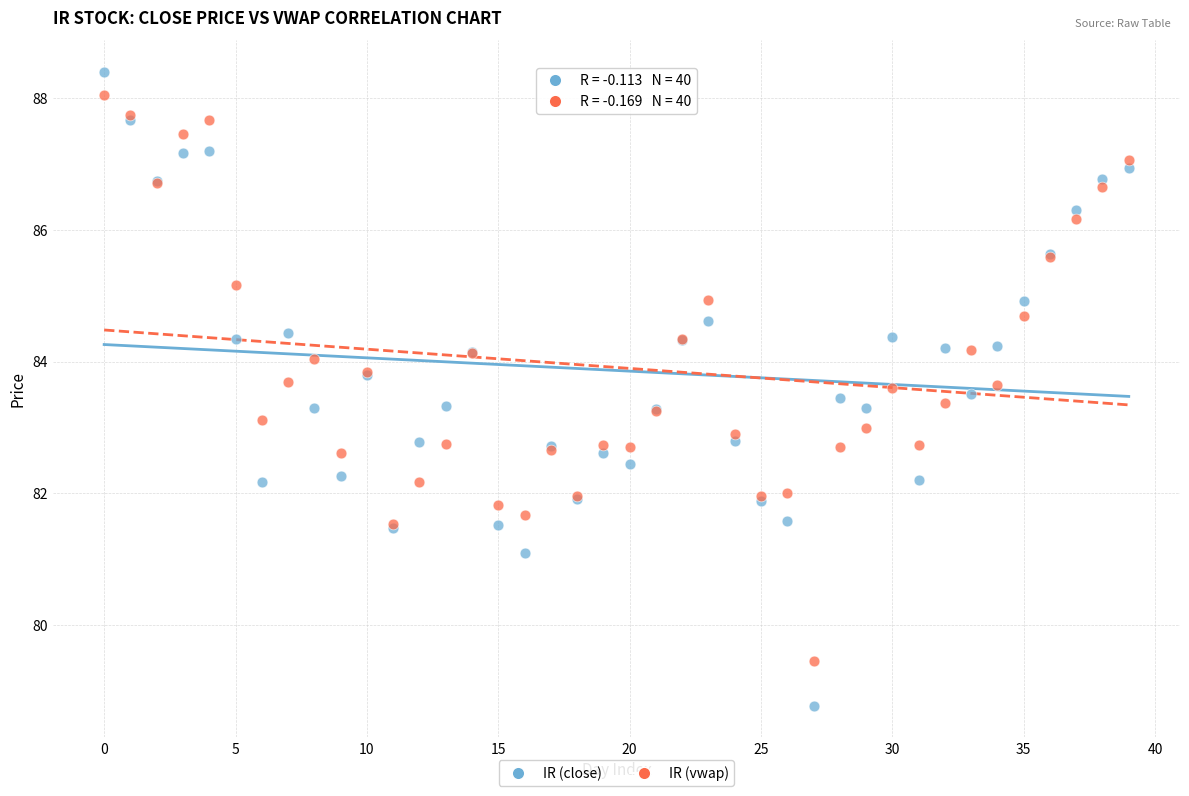

Which series has the widest spread of Y values?

IR (close)